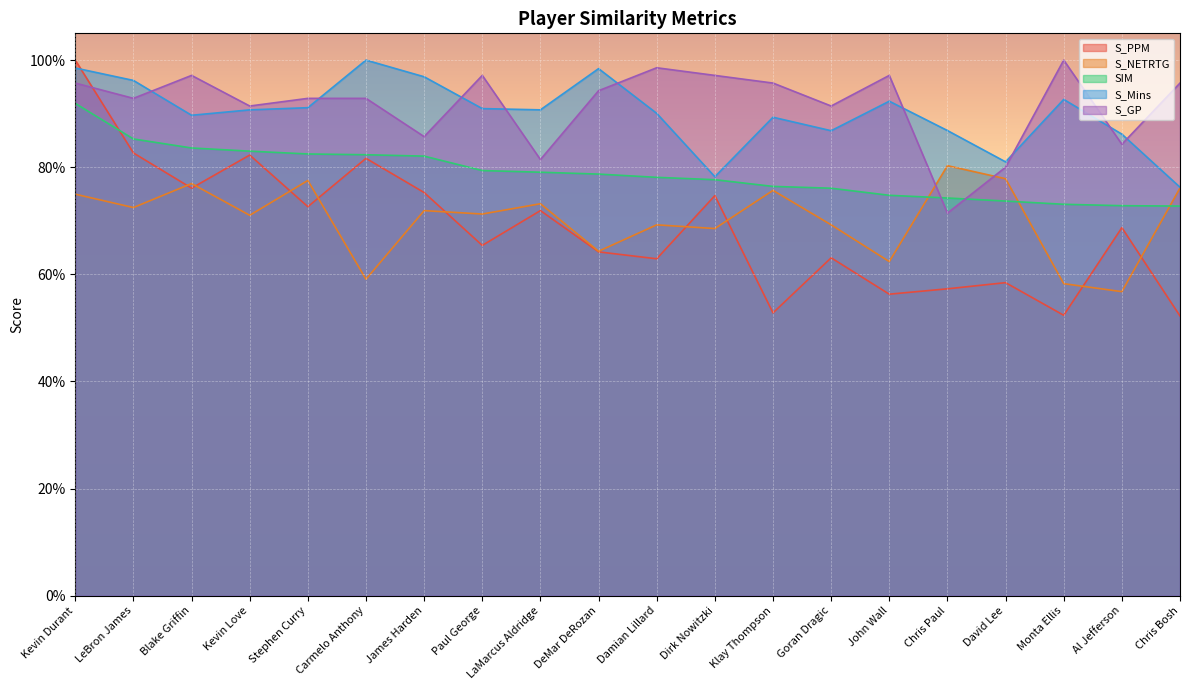

True or false: S_PPM has a value of 0.5 at Klay Thompson.

True